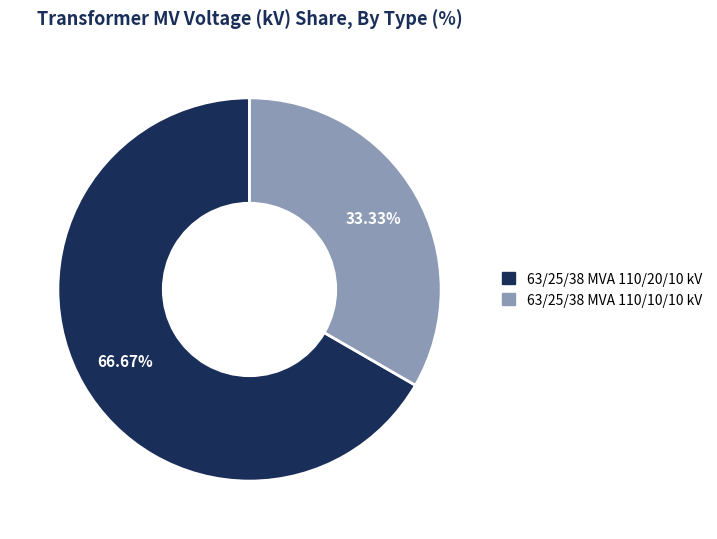

To the nearest percent, what is the combined percentage of 63/25/38 MVA 110/10/10 kV and 63/25/38 MVA 110/20/10 kV?

100%